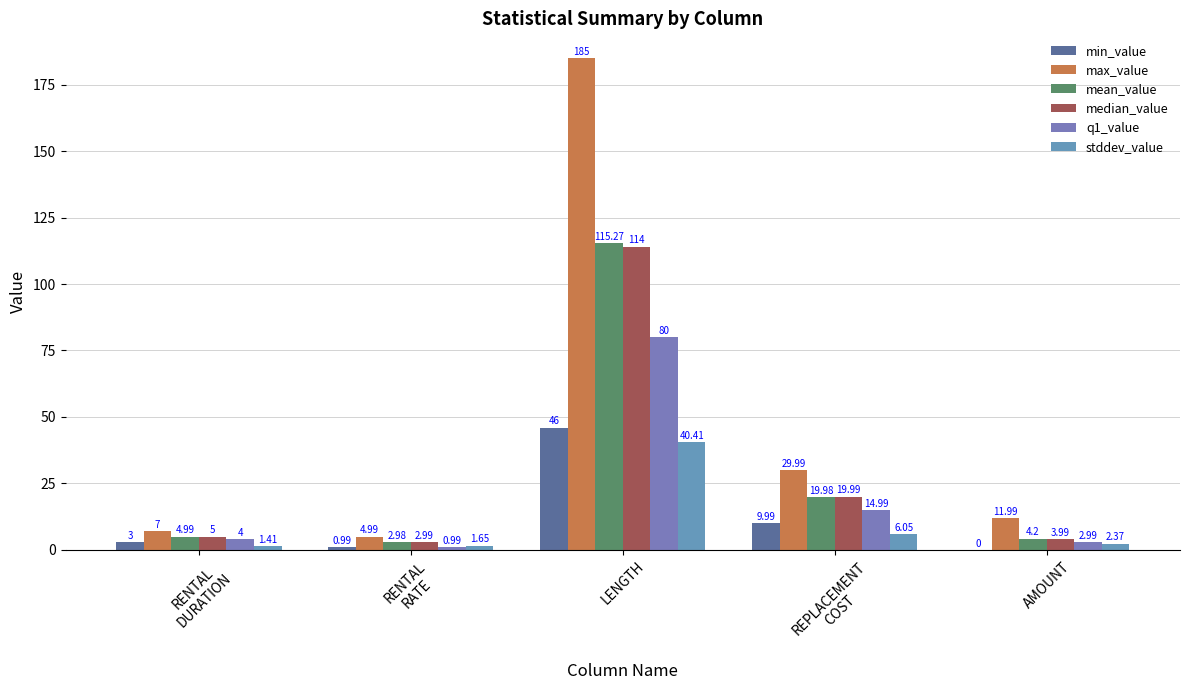

What is the difference between the maximum and minimum values in the stddev_value series?

39.0